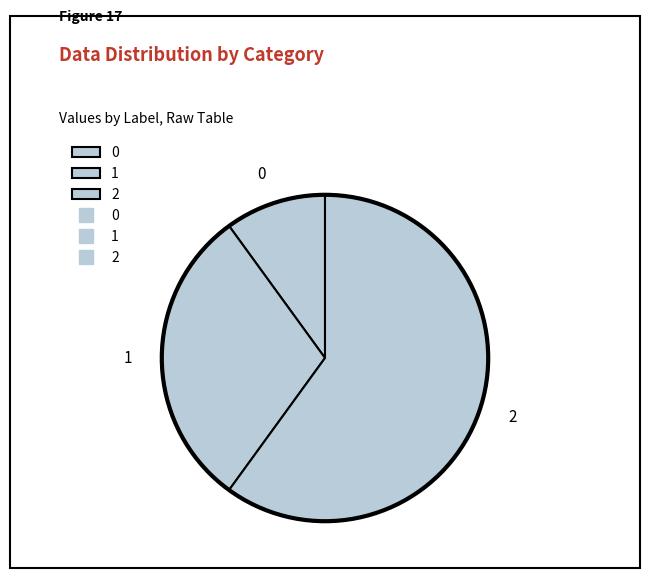

Is the sum of 2 and 1 greater than half?

Yes